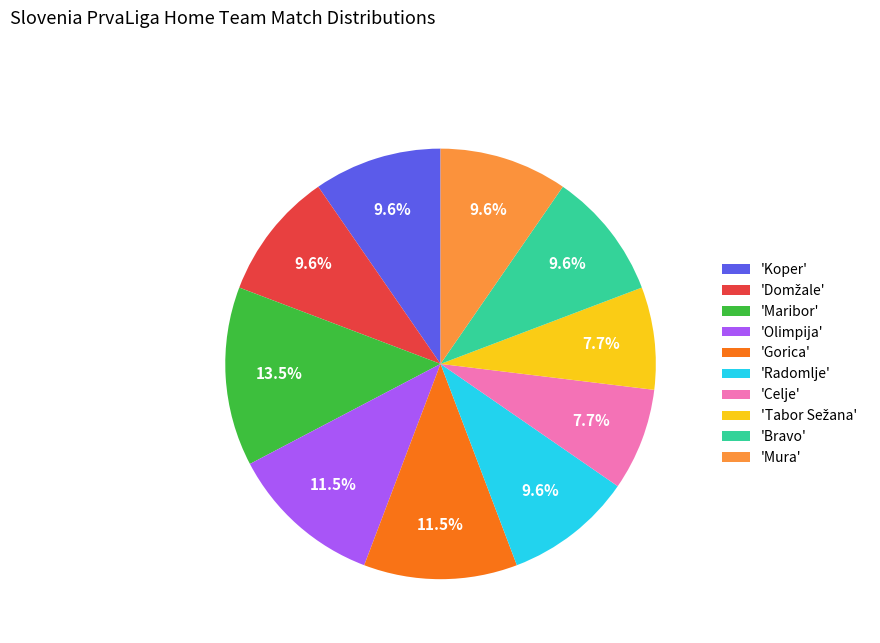

Which has a higher value, 'Bravo' or 'Celje'?

'Bravo'